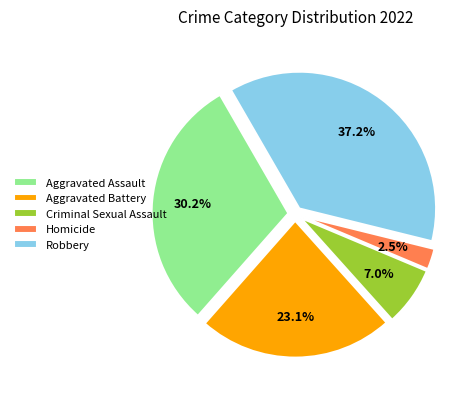

What percentage is NOT represented by Robbery?

62.8%